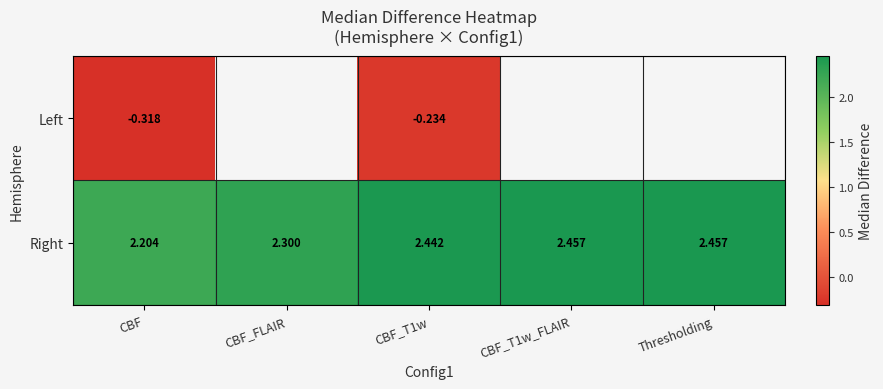

Which category has the lowest value in the Right series?

CBF